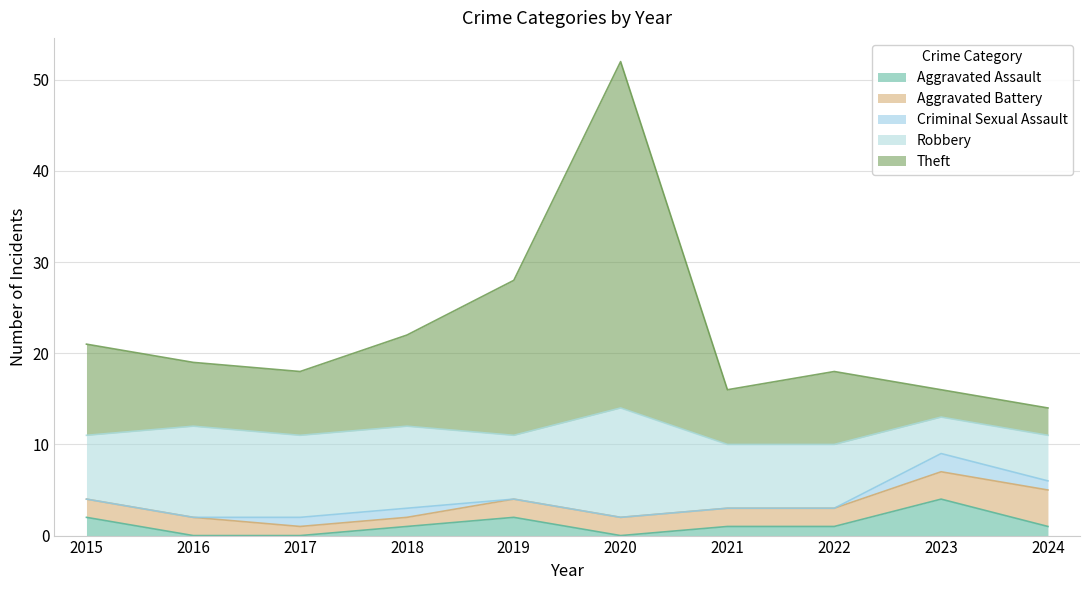

Reading left to right, transcribe all the data shown in this chart.

Aggravated Assault: 2015=2	2016=0	2017=0	2018=1	2019=2	2020=0	2021=1	2022=1	2023=4	2024=1
Aggravated Battery: 2015=2	2016=2	2017=1	2018=1	2019=2	2020=2	2021=2	2022=2	2023=3	2024=4
Criminal Sexual Assault: 2015=0	2016=0	2017=1	2018=1	2019=0	2020=0	2021=0	2022=0	2023=2	2024=1
Robbery: 2015=7	2016=10	2017=9	2018=9	2019=7	2020=12	2021=7	2022=7	2023=4	2024=5
Theft: 2015=10	2016=7	2017=7	2018=10	2019=17	2020=38	2021=6	2022=8	2023=3	2024=3